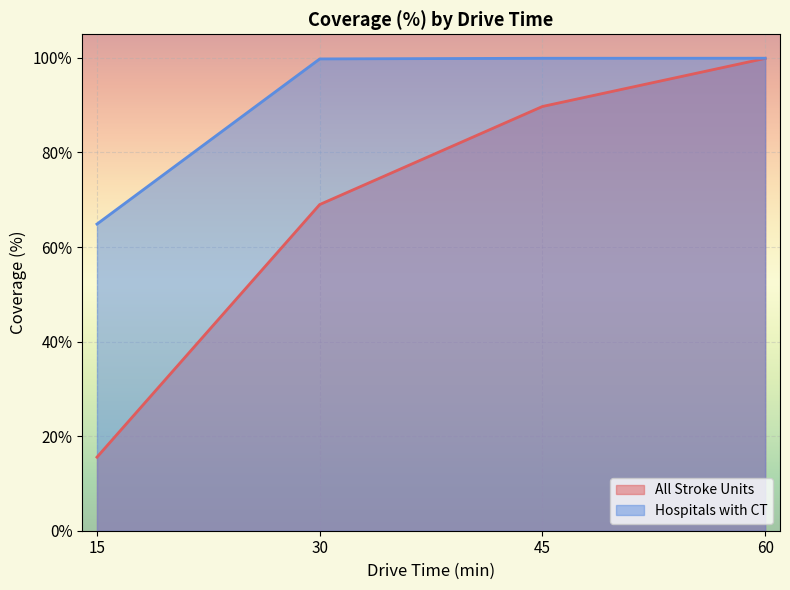

True or false: Hospitals with CT and All Stroke Units cross at least once.

False